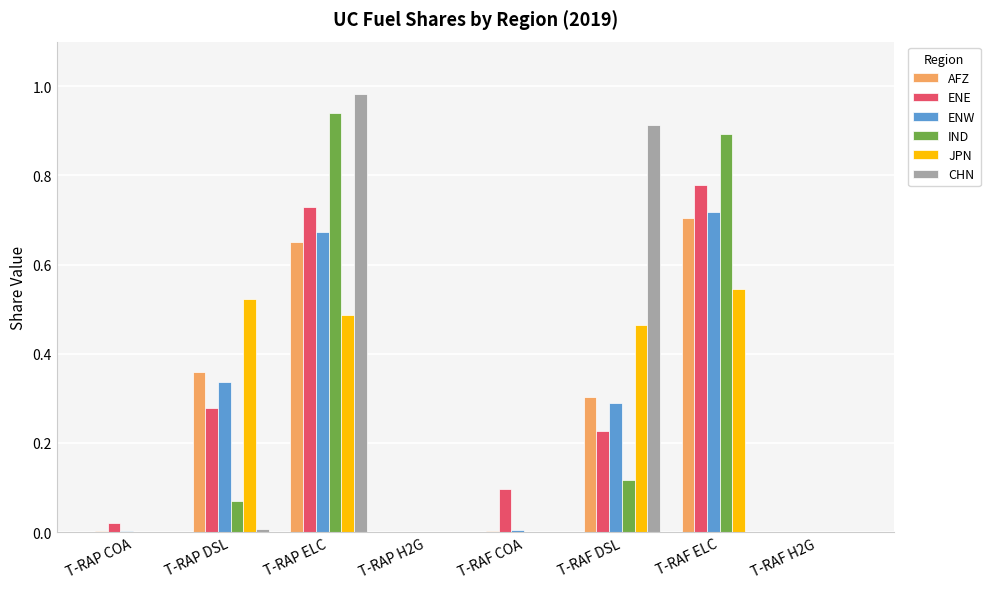

At which category is the sum across all series the highest?

T-RAP ELC